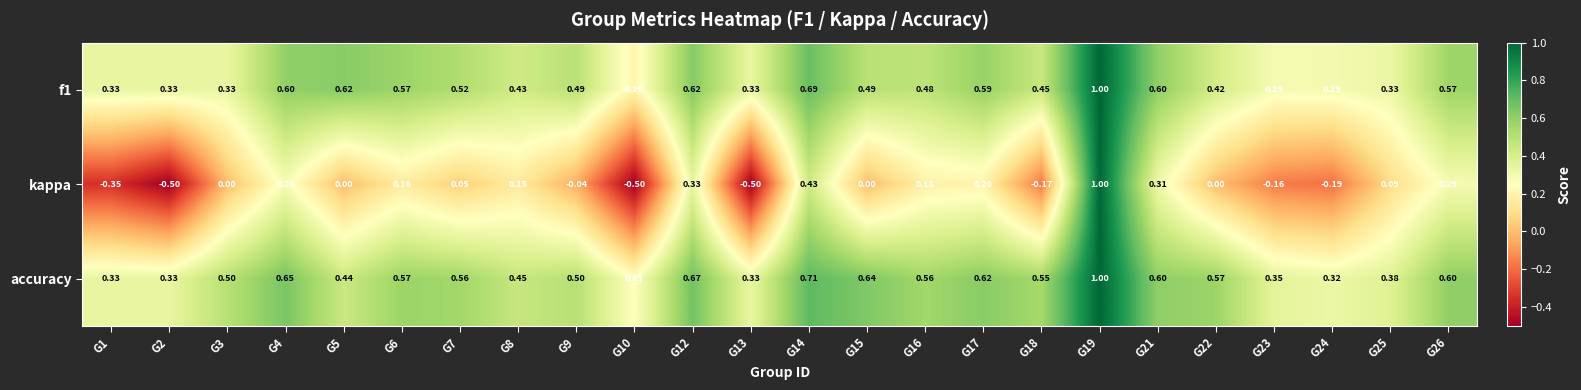

Which series changed the most between G3 and G13?

kappa